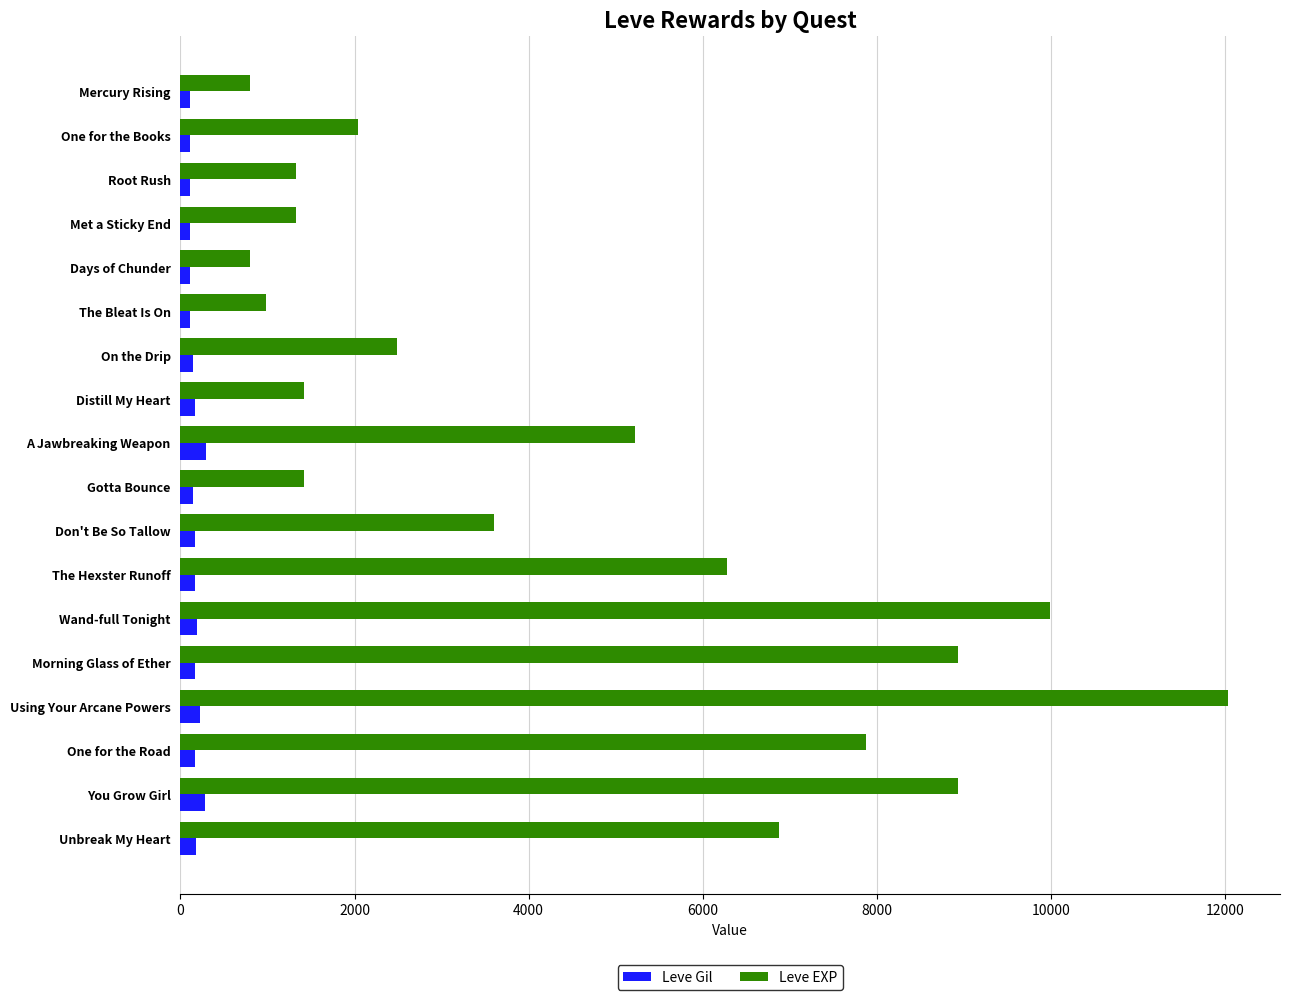

What is the sum of all Leve EXP values?

82350